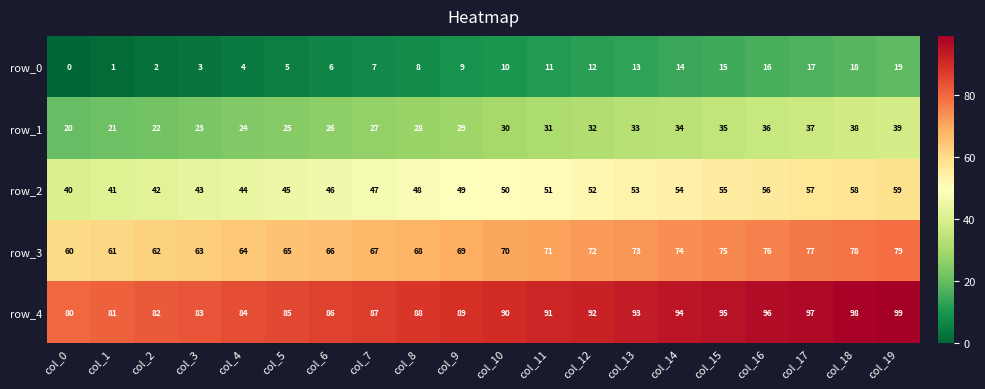

Read the row_2 value at col_1, to the nearest 10.

40